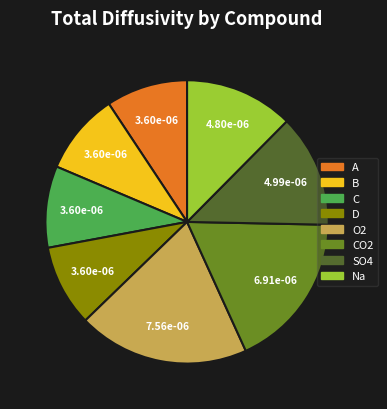

Does any single category account for the majority?

No